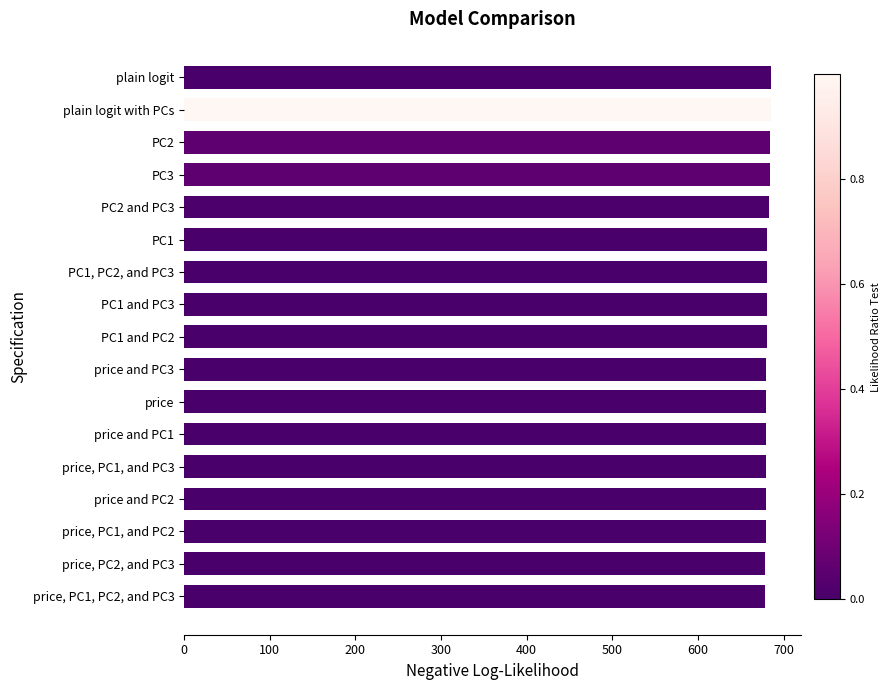

What is the minimum value shown in the chart?

677.9